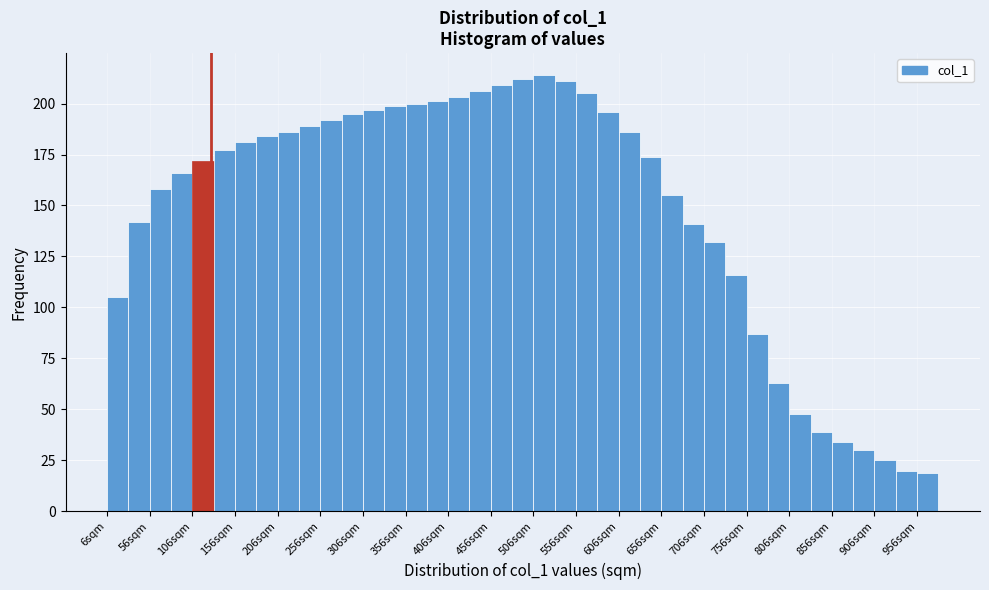

Reading left to right, transcribe this chart: for each bar, give the range it covers on the x-axis and its height. Neither the bar edges nor the heights are printed on the chart, so give them approximately, as read against the axes.

6 to 31: 105
31 to 56: 140
56 to 81: 160
81 to 106: 165
106 to 131: 170
131 to 156: 175
156 to 181: 180
181 to 206: 185
206 to 231: 185
231 to 256: 190
256 to 281: 190
281 to 306: 195
306 to 331: 195
331 to 356: 200
356 to 381: 200
381 to 406: 200
406 to 431: 205
431 to 456: 205
456 to 481: 210
481 to 506: 210
506 to 531: 215
531 to 556: 210
556 to 581: 205
581 to 606: 195
606 to 631: 185
631 to 656: 175
656 to 681: 155
681 to 706: 140
706 to 731: 130
731 to 756: 115
756 to 781: 85
781 to 806: 65
806 to 831: 50
831 to 856: 40
856 to 881: 35
881 to 906: 30
906 to 931: 25
931 to 956: 20
956 to 981: 20